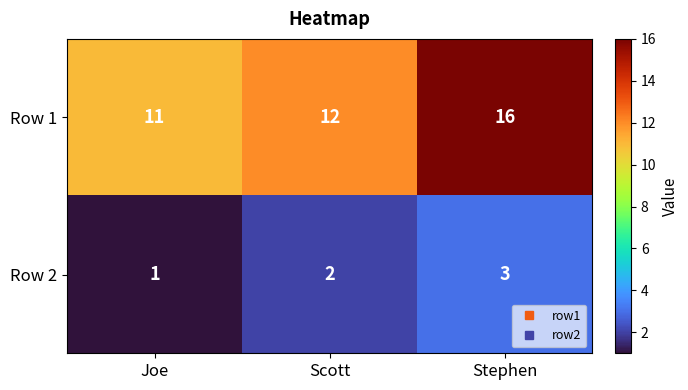

At Scott, list the series in order from largest to smallest.

Row 1, Row 2